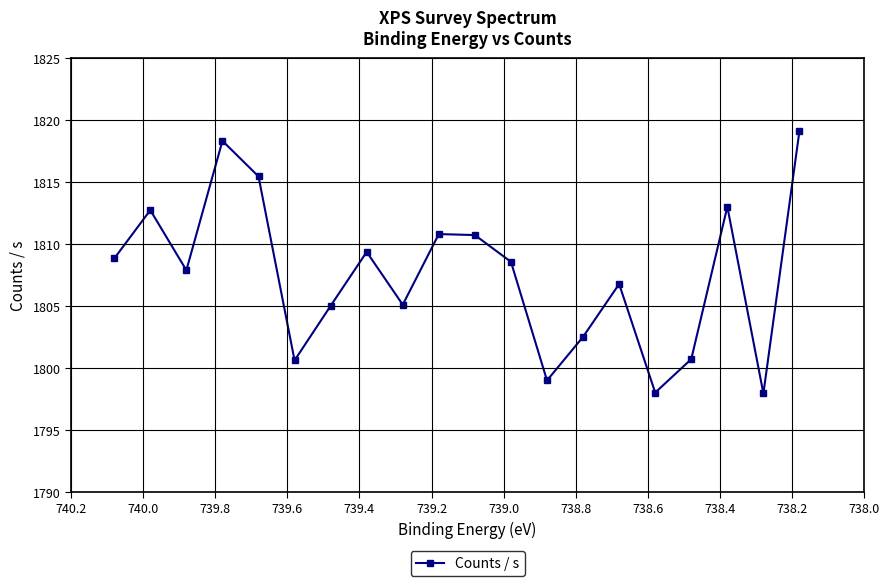

Reading left to right, transcribe all the data shown in this chart.

1808.8	1812.7	1807.9	1818.3	1815.5	1800.6	1805.0	1809.4	1805.1	1810.8	1810.7	1808.6	1799.0	1802.5	1806.8	1798.0	1800.7	1813.0	1797.9	1819.1